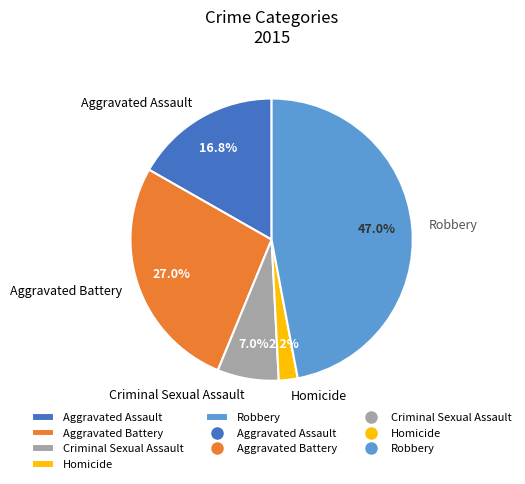

The Aggravated Battery slice represents 33% of the pie. True or false?

False